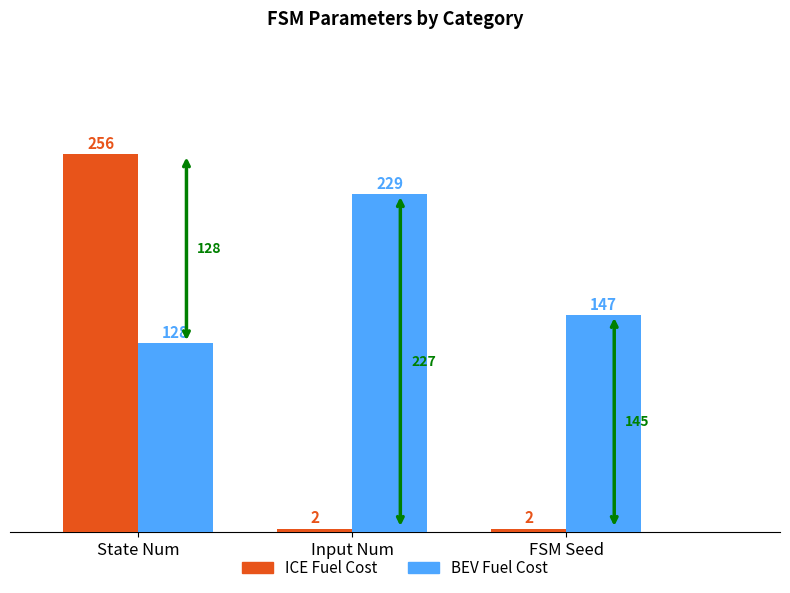

Read the BEV Fuel Cost value at FSM Seed.

147